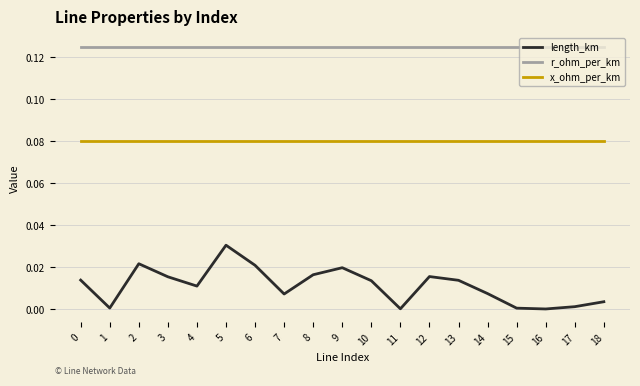

How many lines are shown in the chart?

3